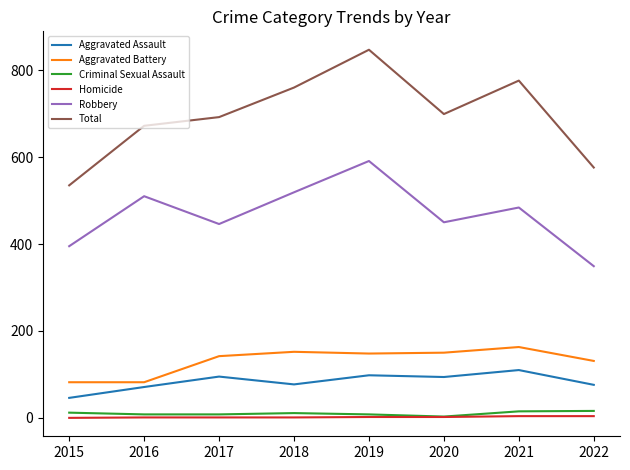

Which label corresponds to the largest value in the chart?

2019